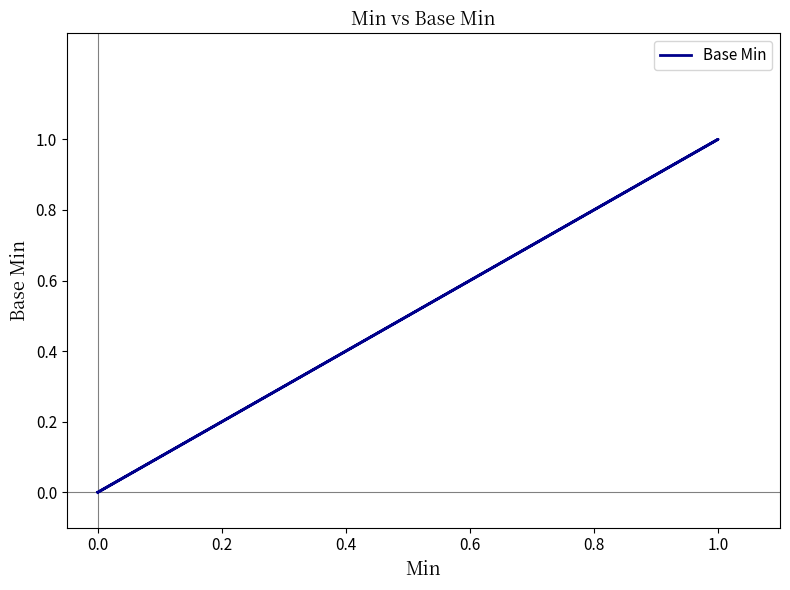

What is the greatest value displayed?

1